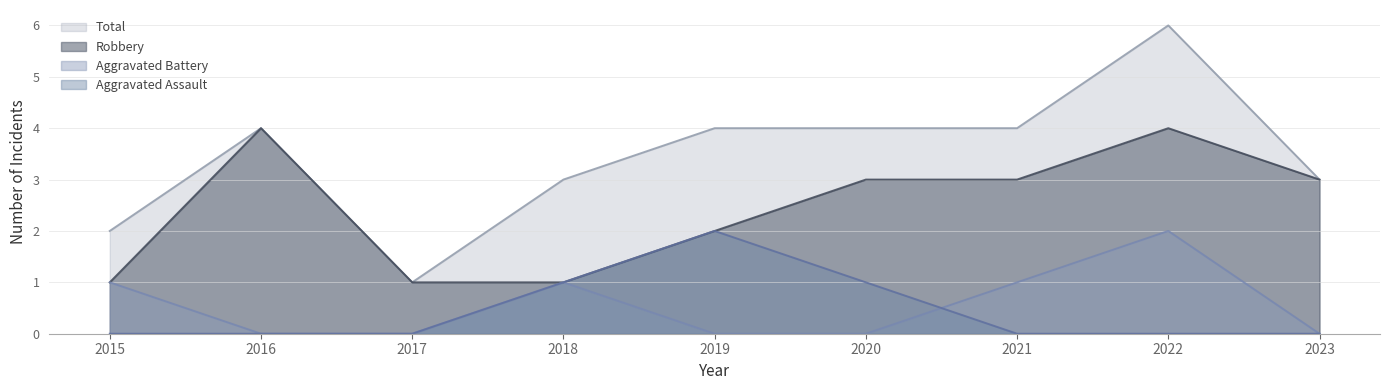

Does the chart display data point markers on the line(s)?

No